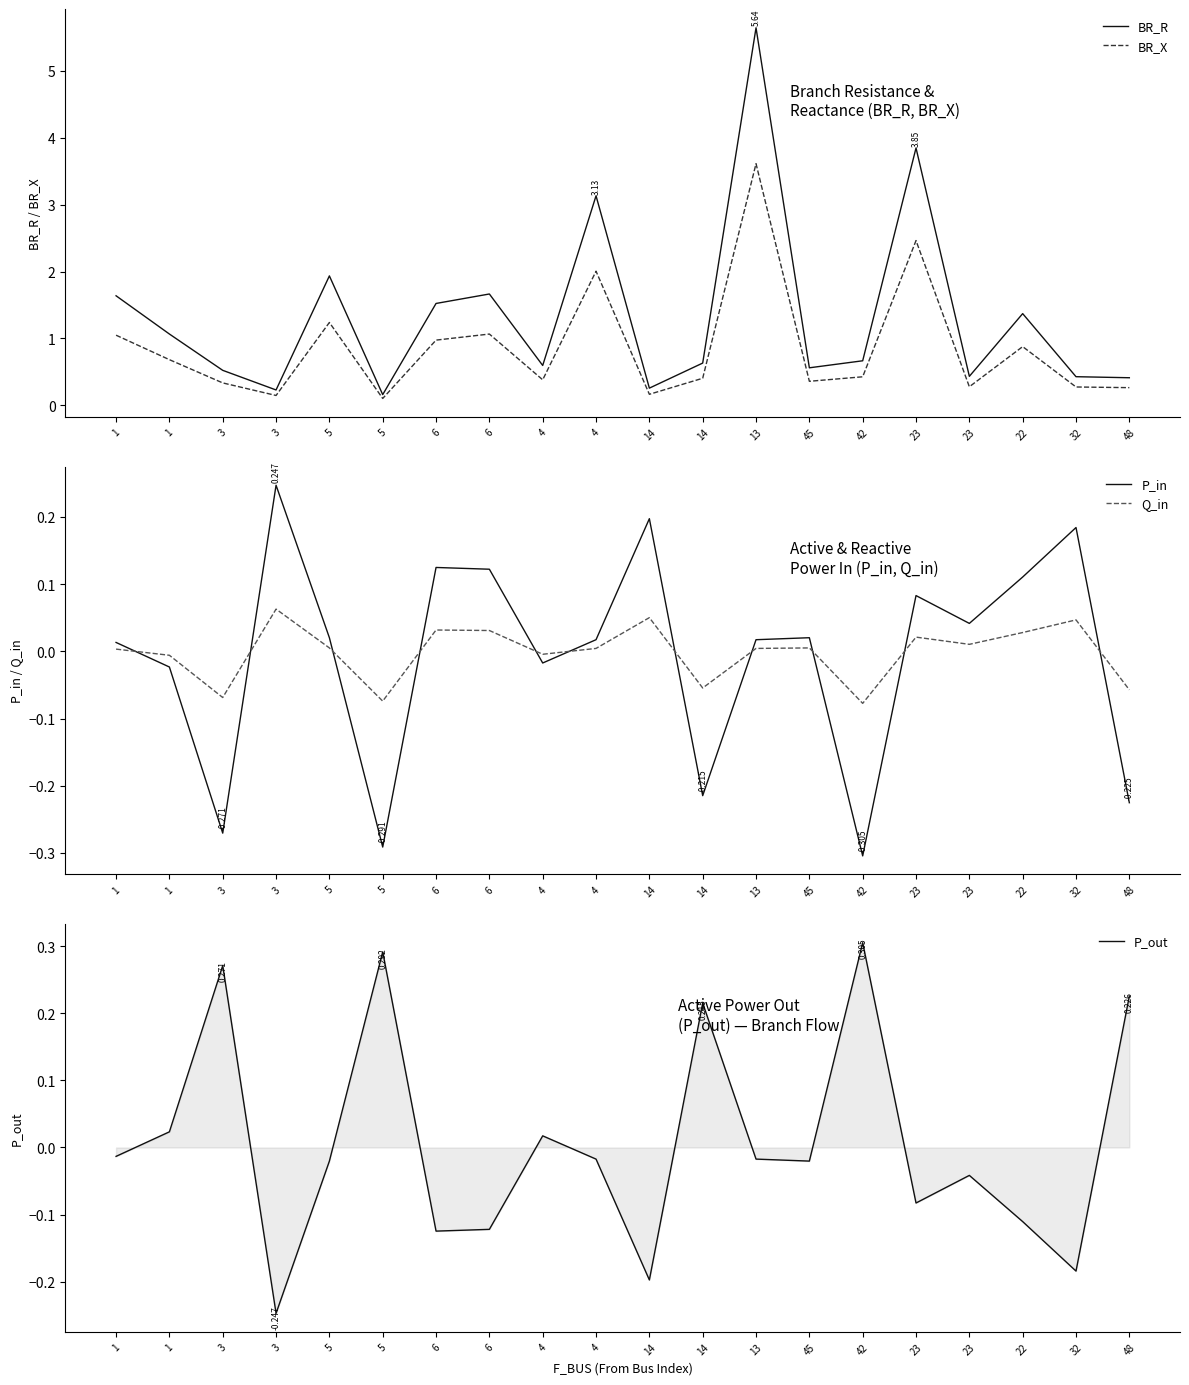

Is the value of P_in at 1 greater than the value of Q_in at 6?

No